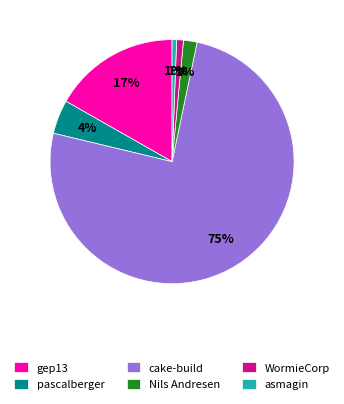

Count the number of slices in the pie.

6